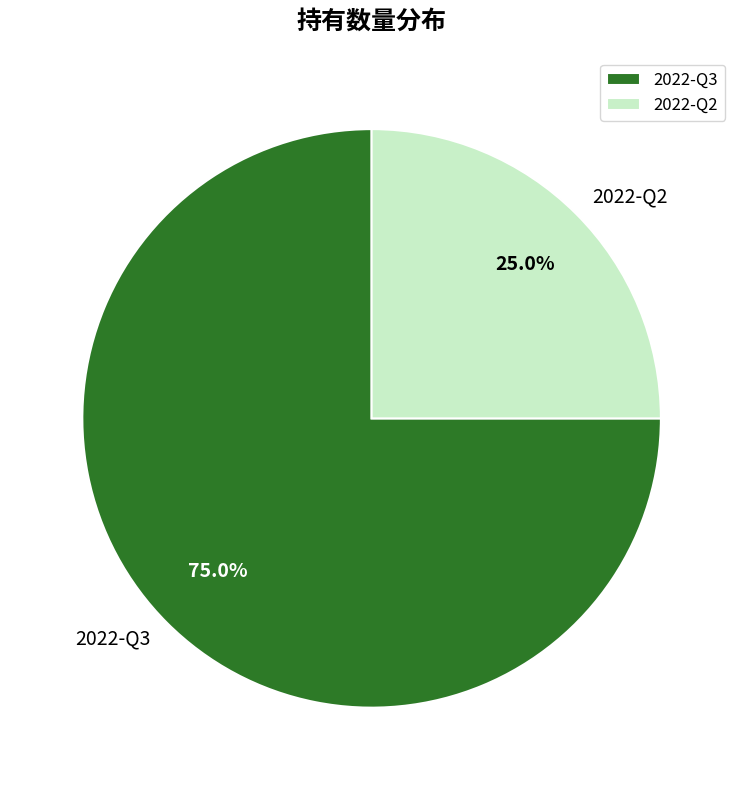

Which slice is the smallest?

2022-Q2